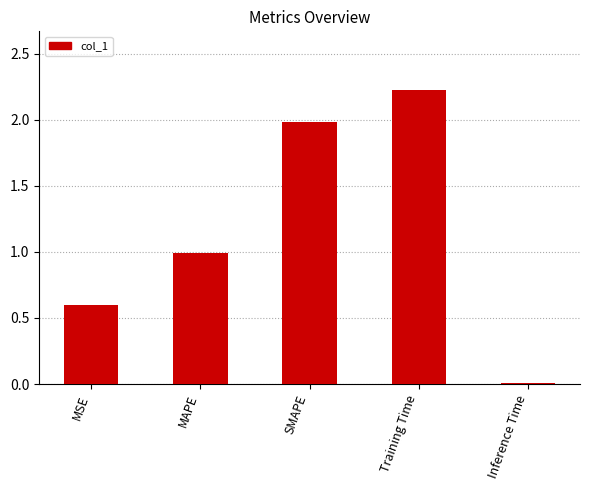

Between SMAPE and Training Time, which is larger?

Training Time